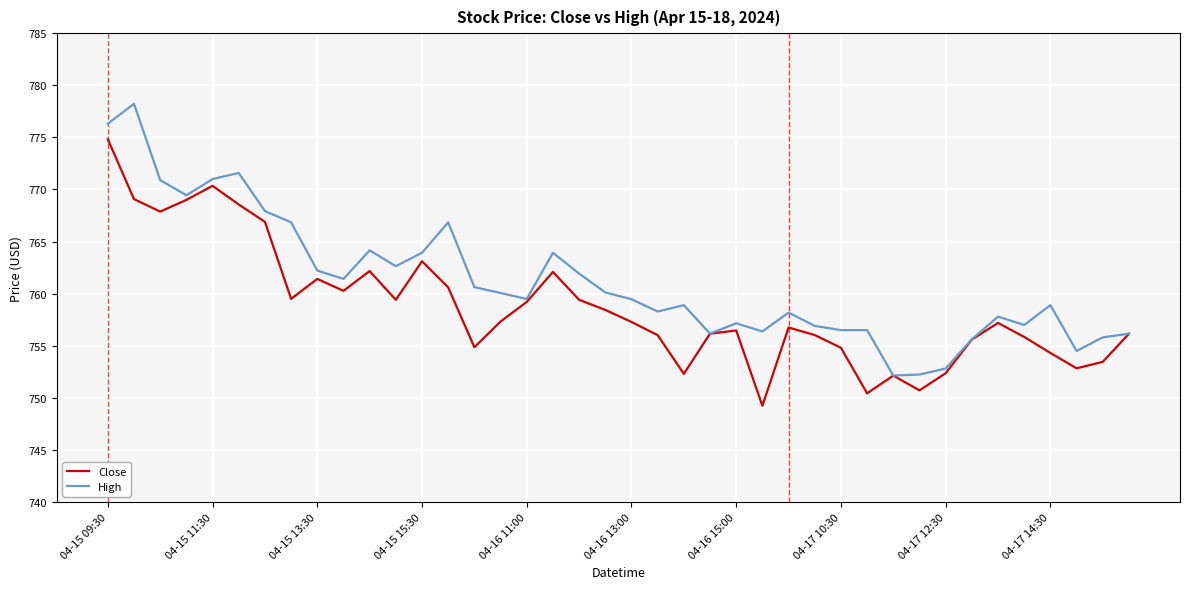

At how many categories does at least one series exceed 751?

40